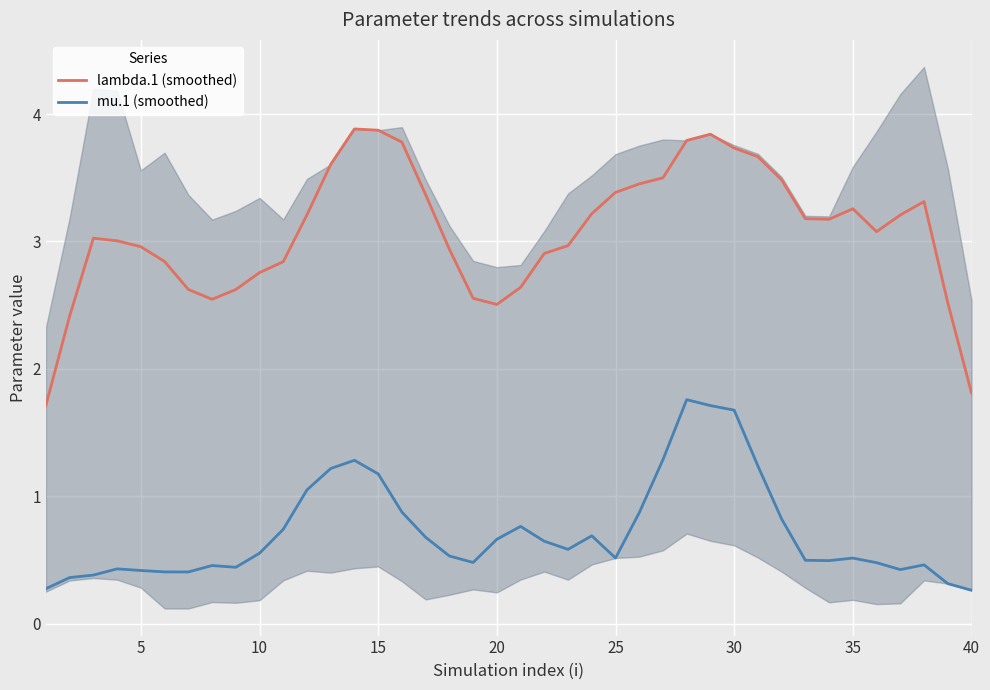

How many data points in lambda.1 (smoothed) are less than 3?

17